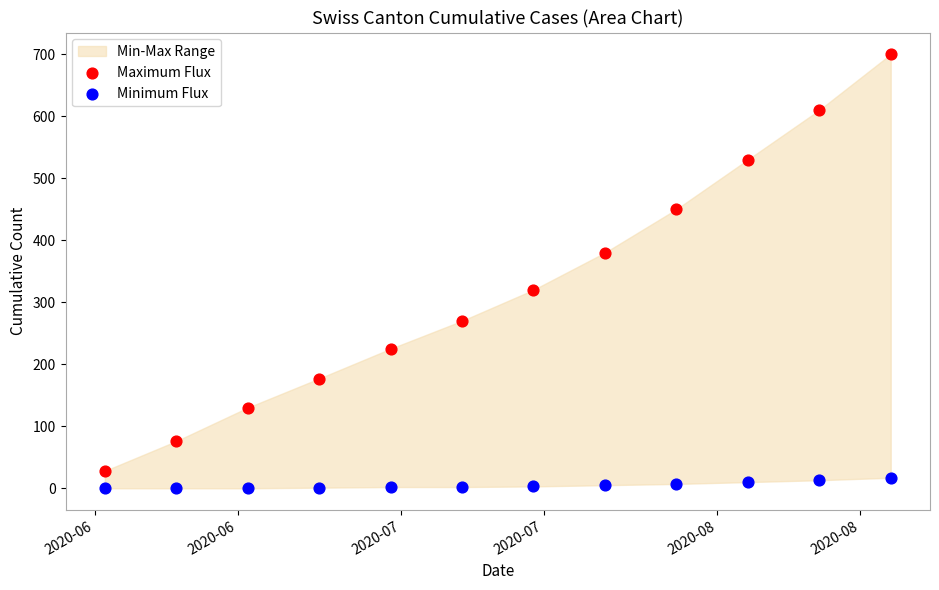

Which series has the largest Y range (max minus min)?

Maximum Flux